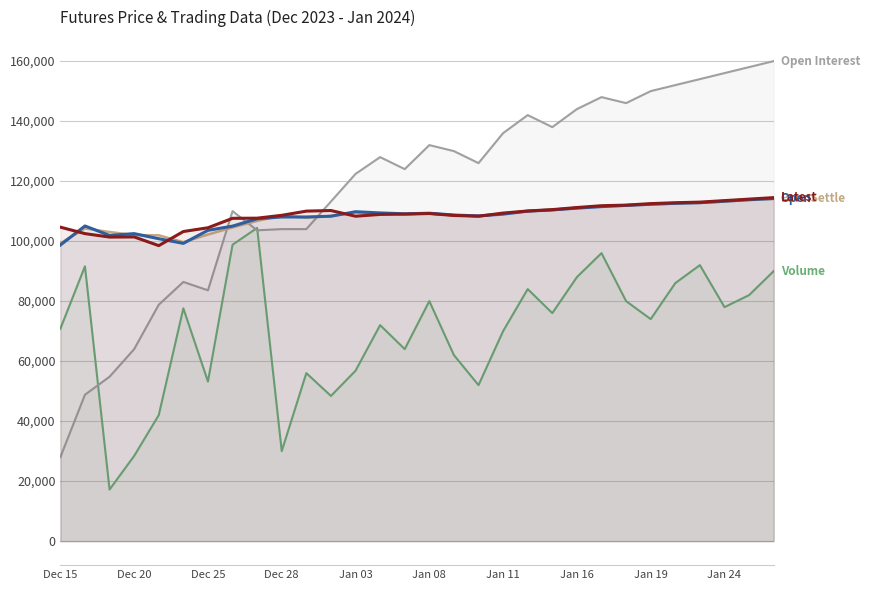

The value of Open Interest at 26 is 154000. True or false?

True